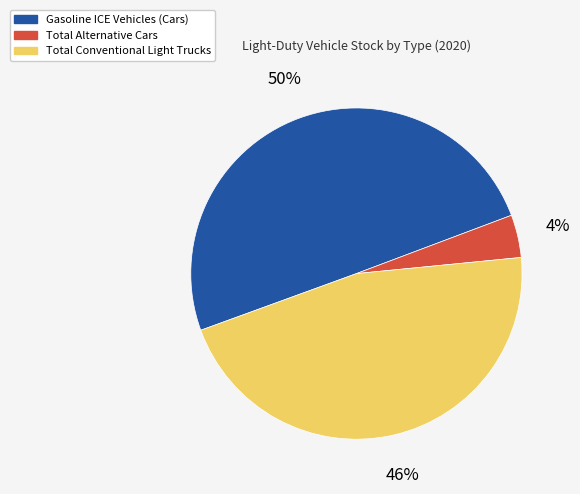

Count the number of slices in the pie.

3